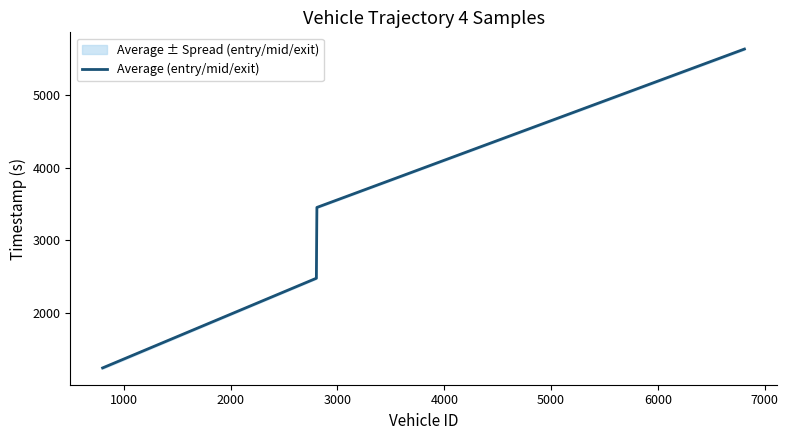

Count the number of data series in this chart.

1